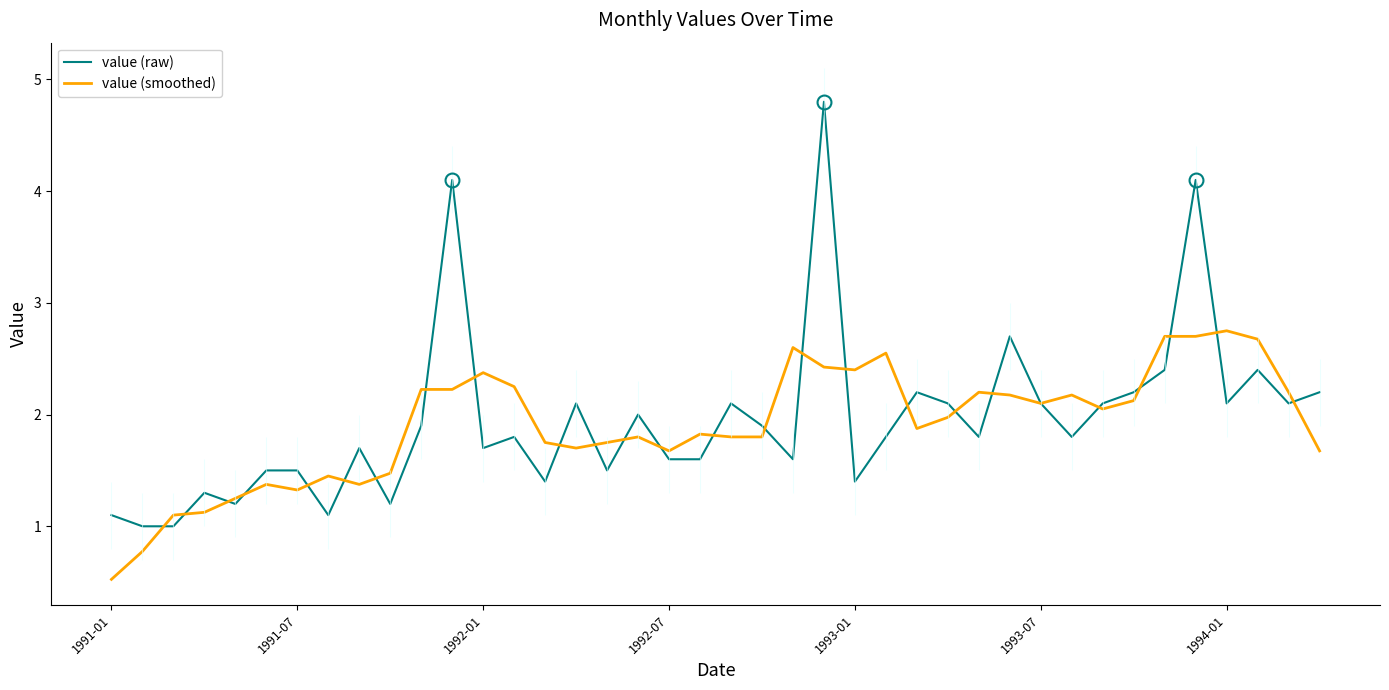

Reading right to left, what are all the values shown in this chart?

value (raw): 2.2	2.1	2.4	2.1	4.1	2.4	2.2	2.1	1.8	2.1	2.7	1.8	2.1	2.2	1.8	1.4	4.8	1.6	1.9	2.1	1.6	1.6	2.0	1.5	2.1	1.4	1.8	1.7	4.1	1.9	1.2	1.7	1.1	1.5	1.5	1.2	1.3	1.0	1.0	1.1
value (smoothed): 1.7	2.2	2.7	2.8	2.7	2.7	2.1	2.0	2.2	2.1	2.2	2.2	2.0	1.9	2.5	2.4	2.4	2.6	1.8	1.8	1.8	1.7	1.8	1.8	1.7	1.8	2.2	2.4	2.2	2.2	1.5	1.4	1.4	1.3	1.4	1.2	1.1	1.1	0.8	0.5